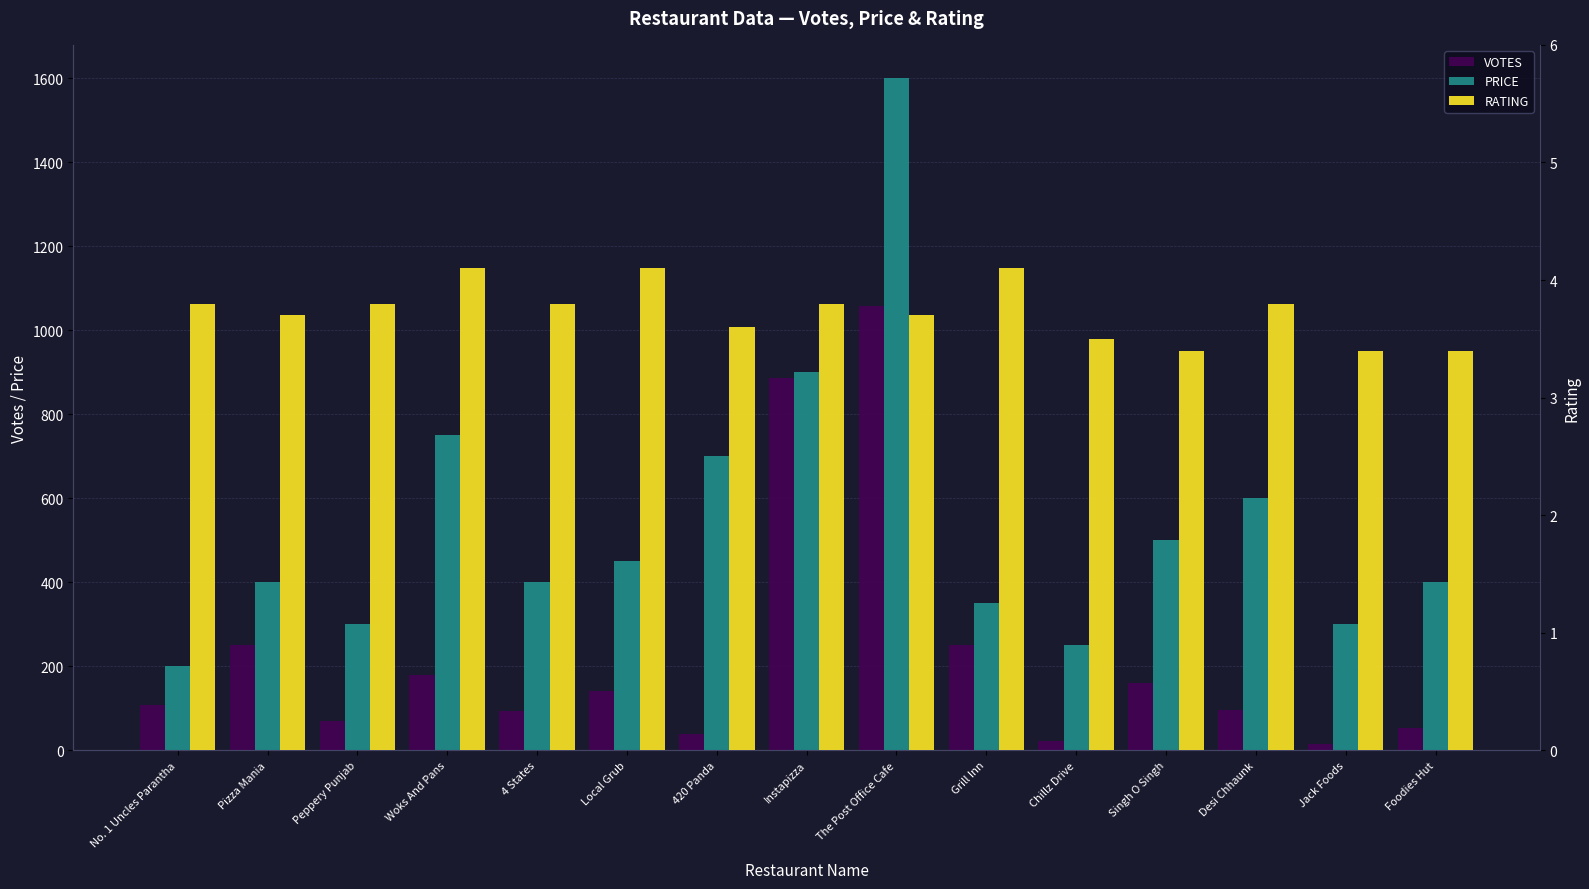

Rank the categories by VOTES value from highest to lowest.

The Post Office Cafe, Instapizza, Pizza Mania, Grill Inn, Woks And Pans, Singh O Singh, Local Grub, No. 1 Uncles Parantha, Desi Chhaunk, 4 States, Peppery Punjab, Foodies Hut, 420 Panda, Chillz Drive, Jack Foods